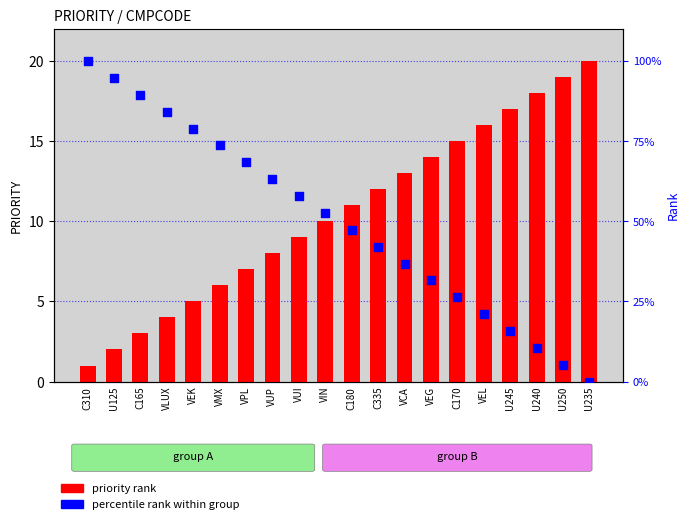

Which series has the largest Y range (max minus min)?

percentile rank within group